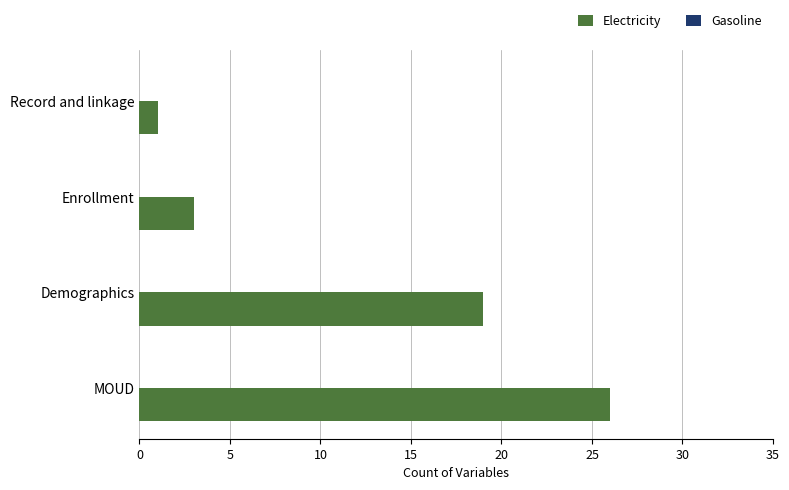

Between Enrollment and MOUD, which is larger?

MOUD